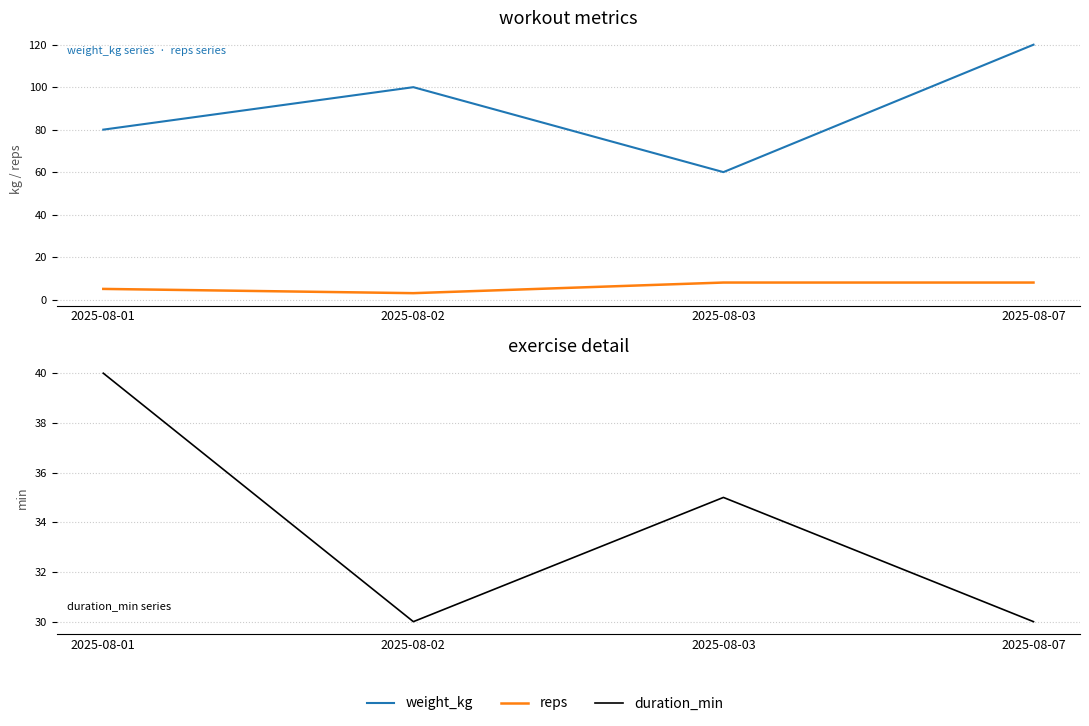

Is it true that weight_kg equals 100 at 2025-08-02?

True